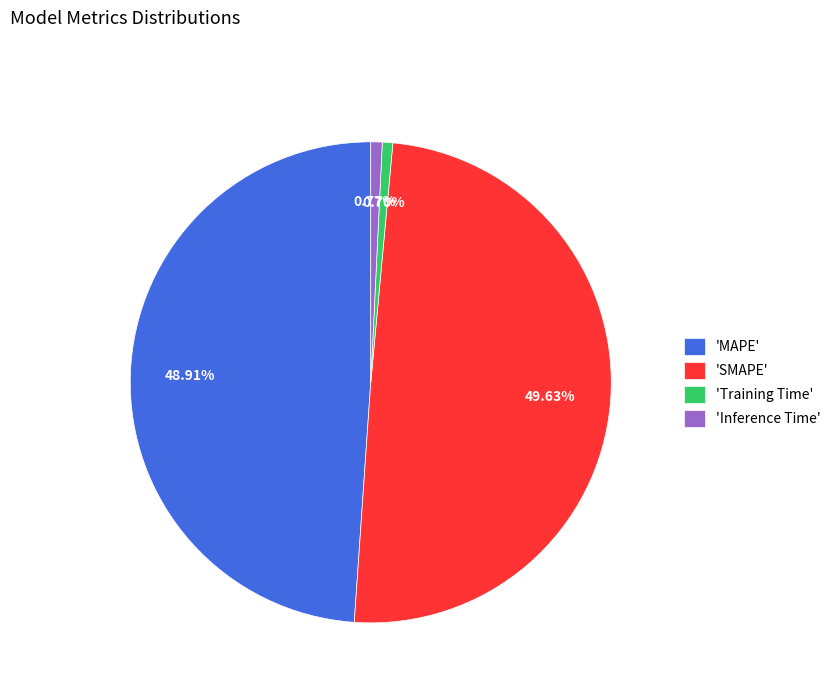

What is the largest slice in the pie chart?

'SMAPE'